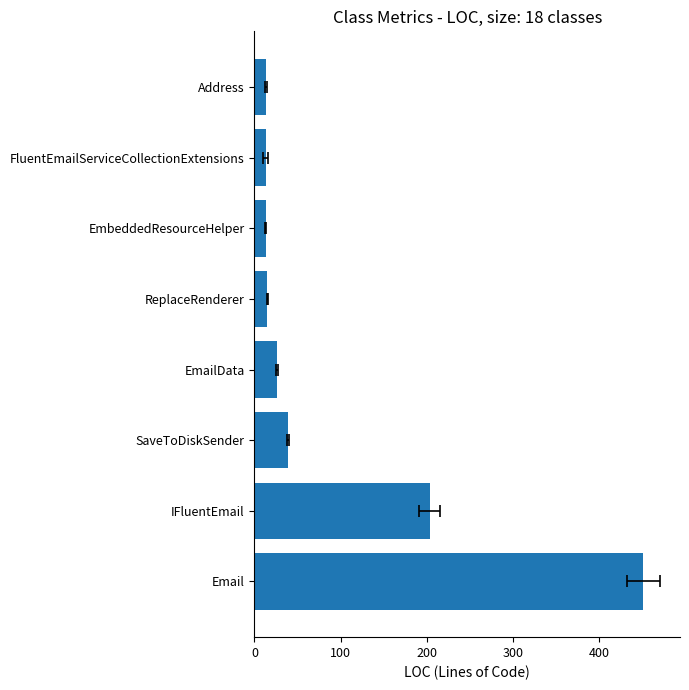

What value does the data have at EmailData, to the nearest 50?

50